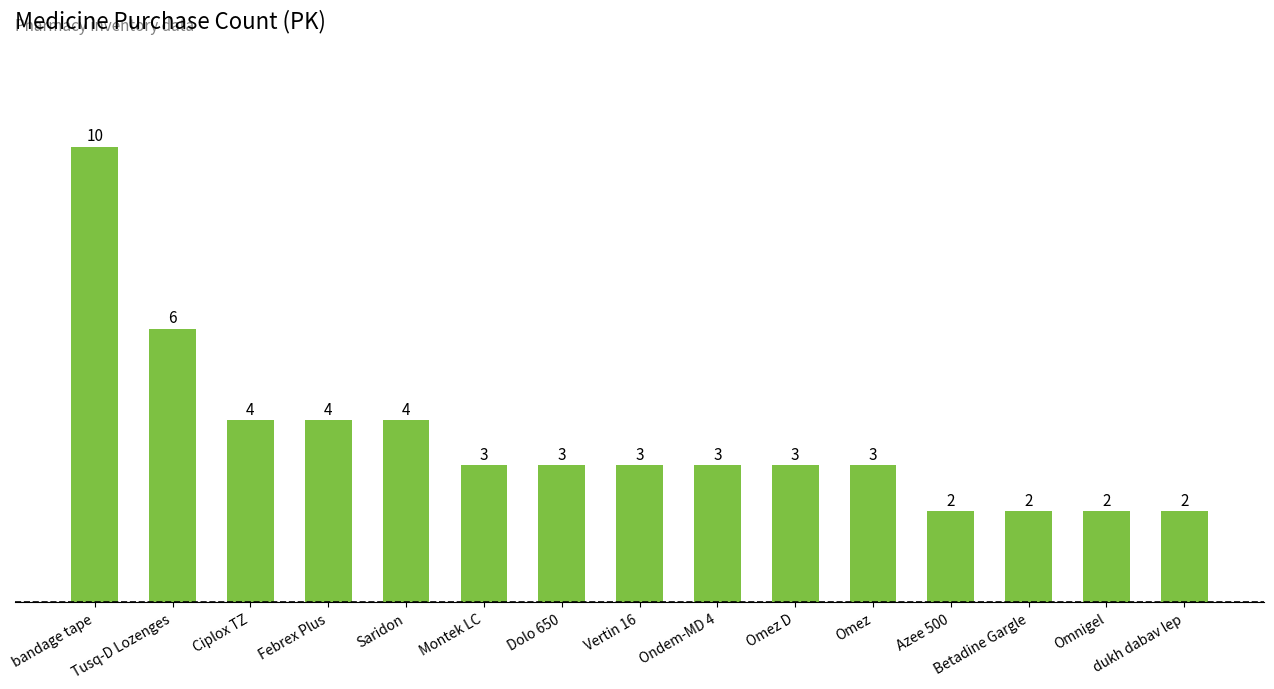

Approximately how many times larger is the value at Febrex Plus compared to Omez?

1.3